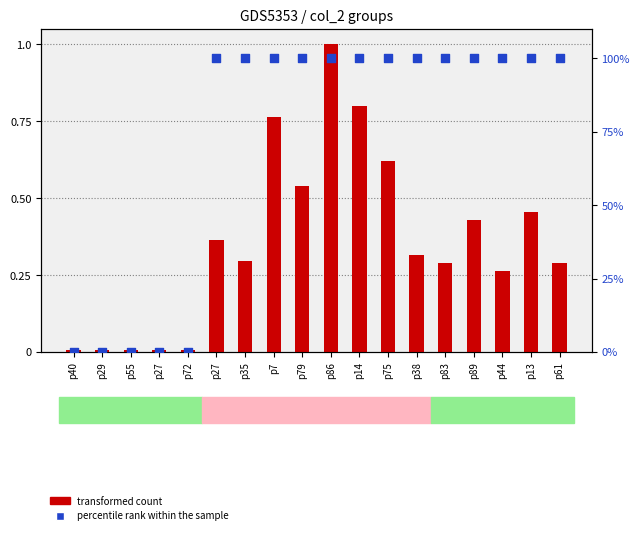

What is the total value across all series at p7?

100.8